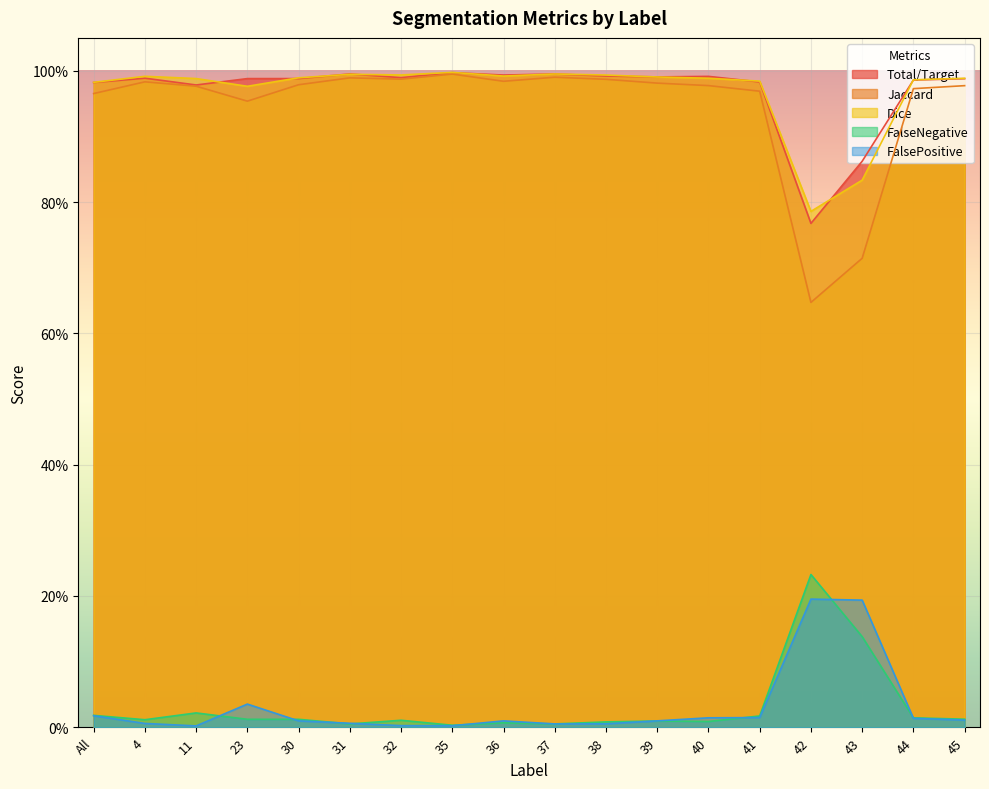

At 23, list the series in order from largest to smallest.

Total/Target, Dice, Jaccard, FalsePositive, FalseNegative